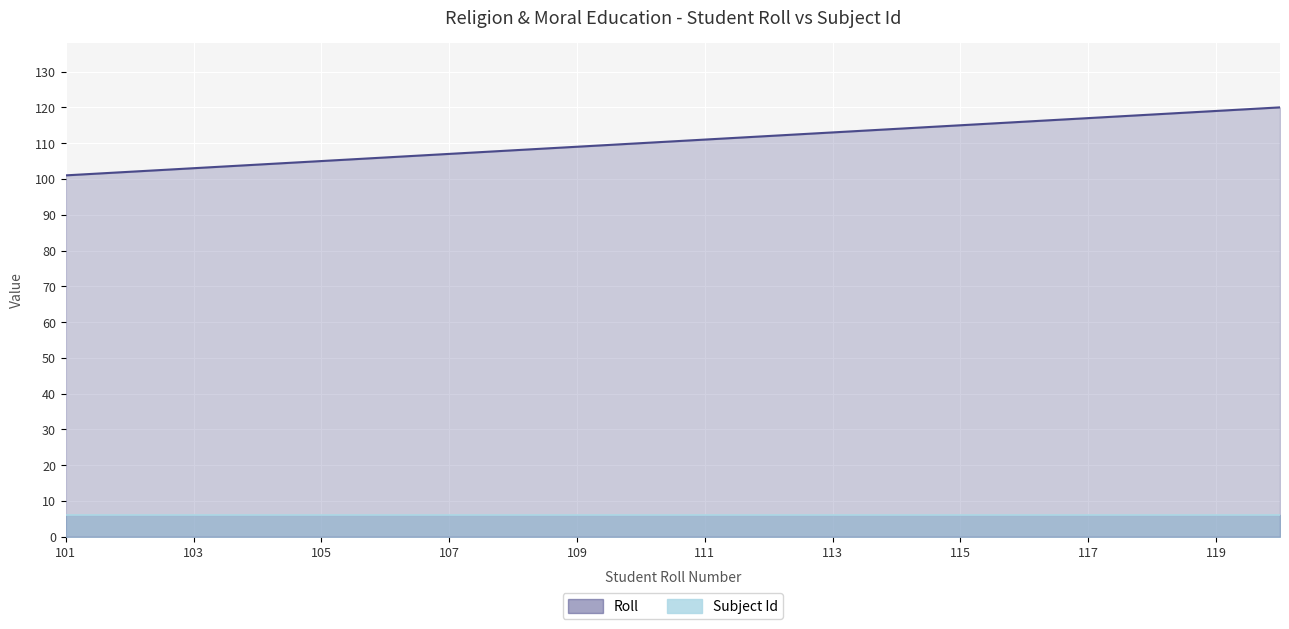

At which category does the chart reach its peak across all series?

120